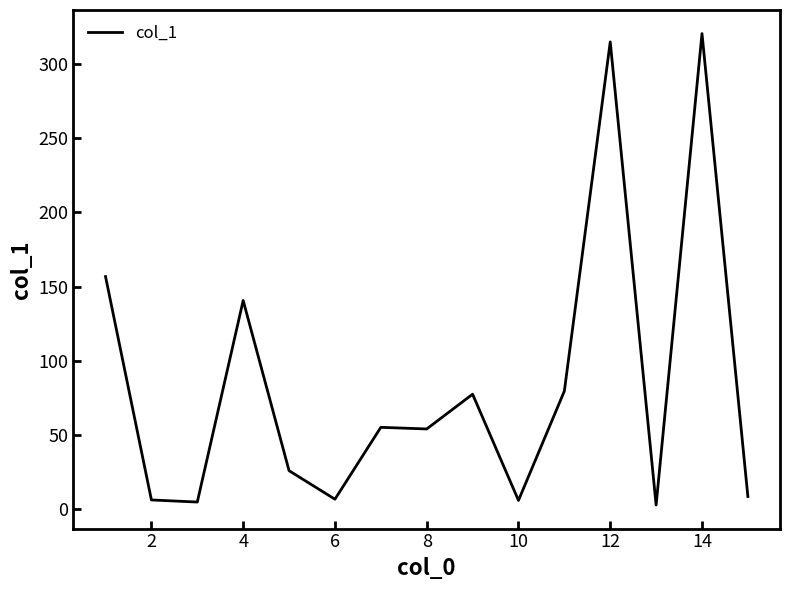

What is the maximum value shown in the chart?

320.3